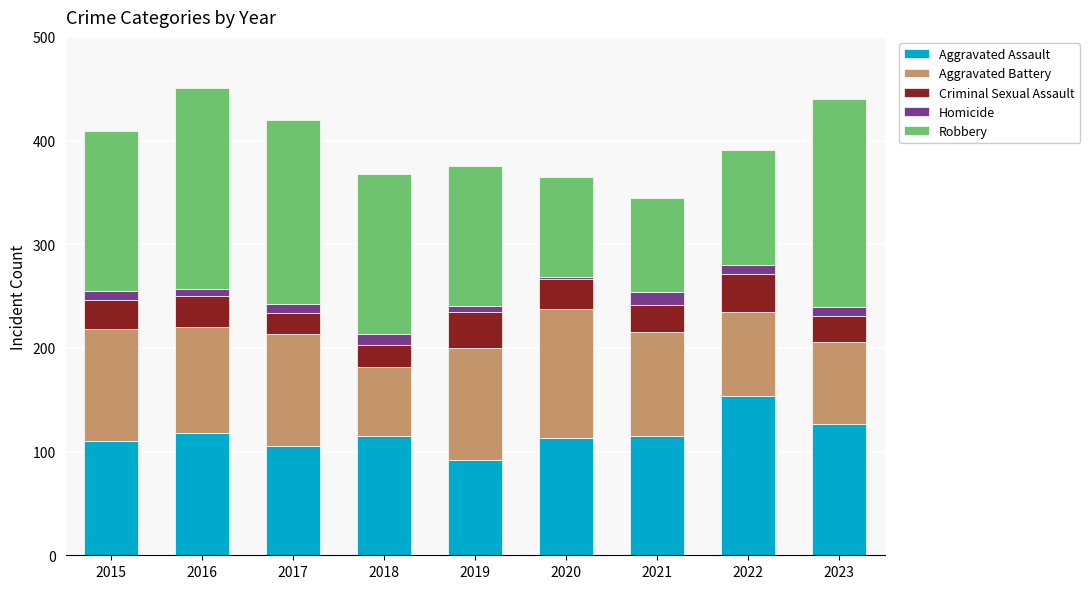

What is the minimum value for Aggravated Assault?

92